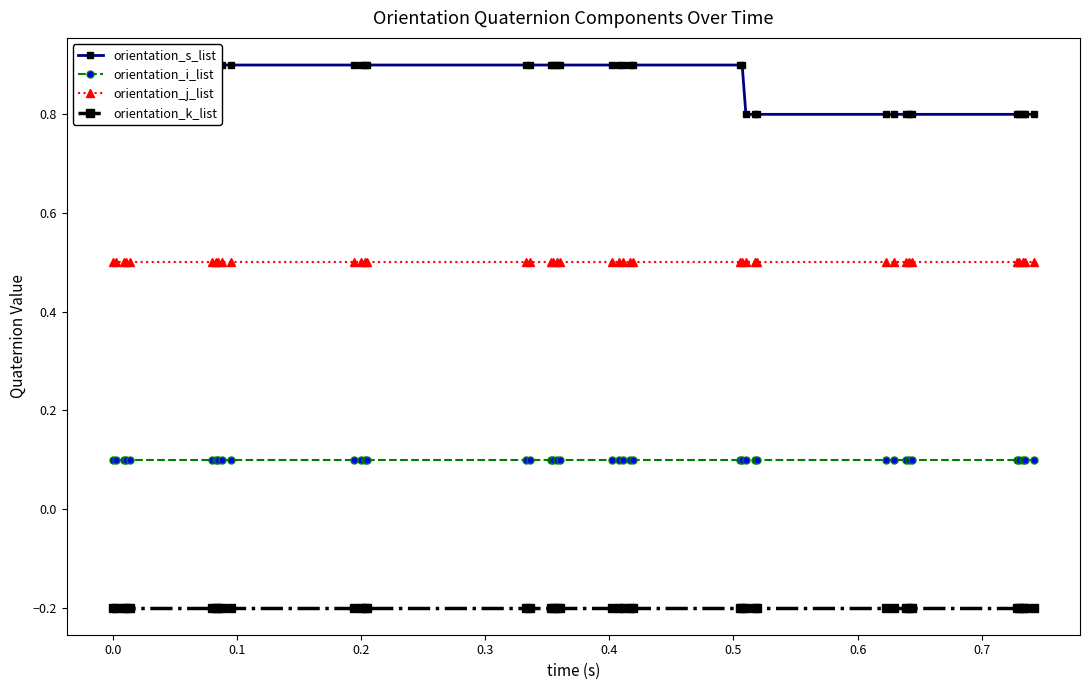

Is it true that orientation_k_list equals -0.2 at 0.2?

True